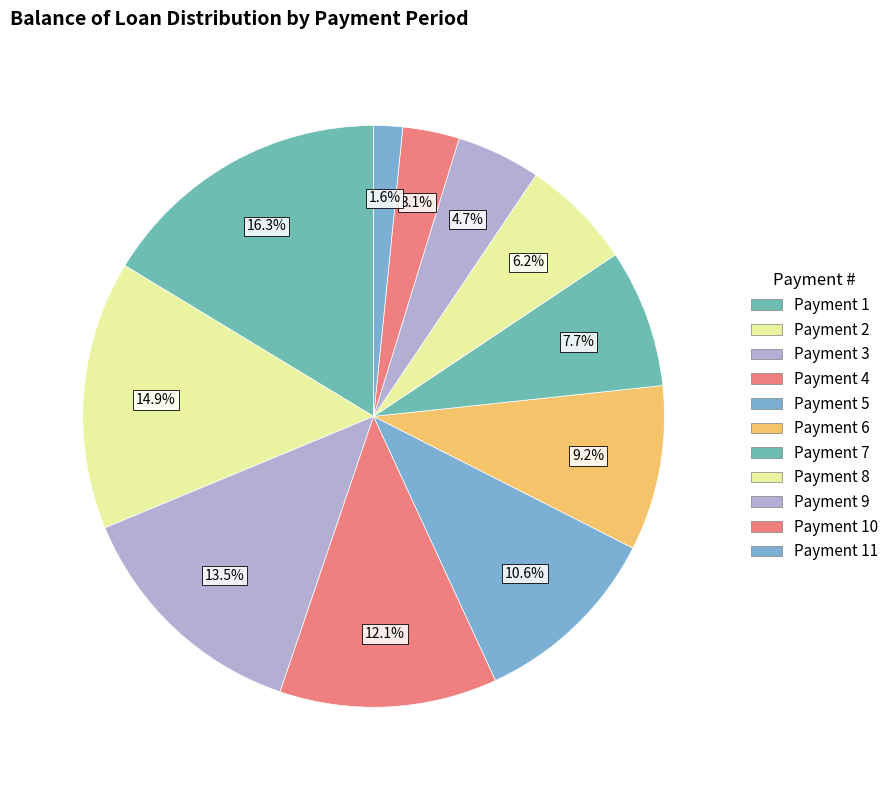

Which slice is the smallest?

Payment 11